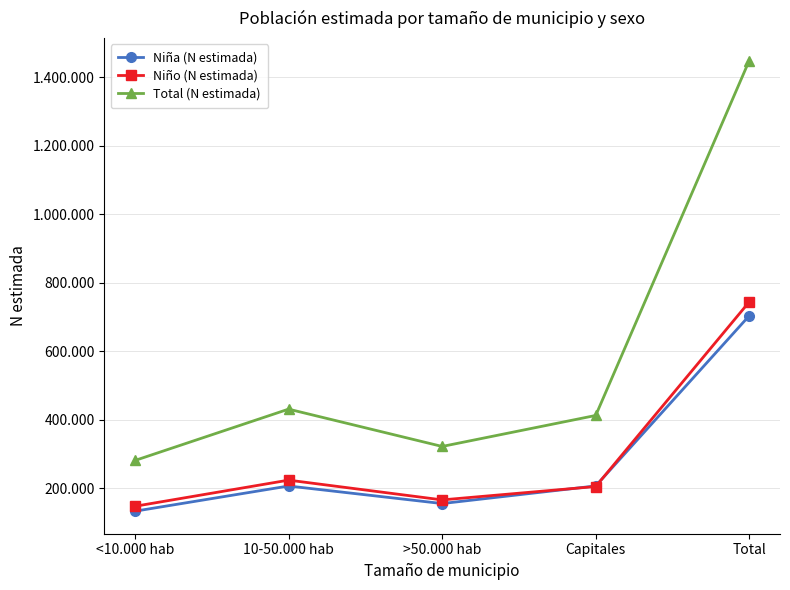

True or false: Niño (N estimada) has more than 0 interior local peaks.

True